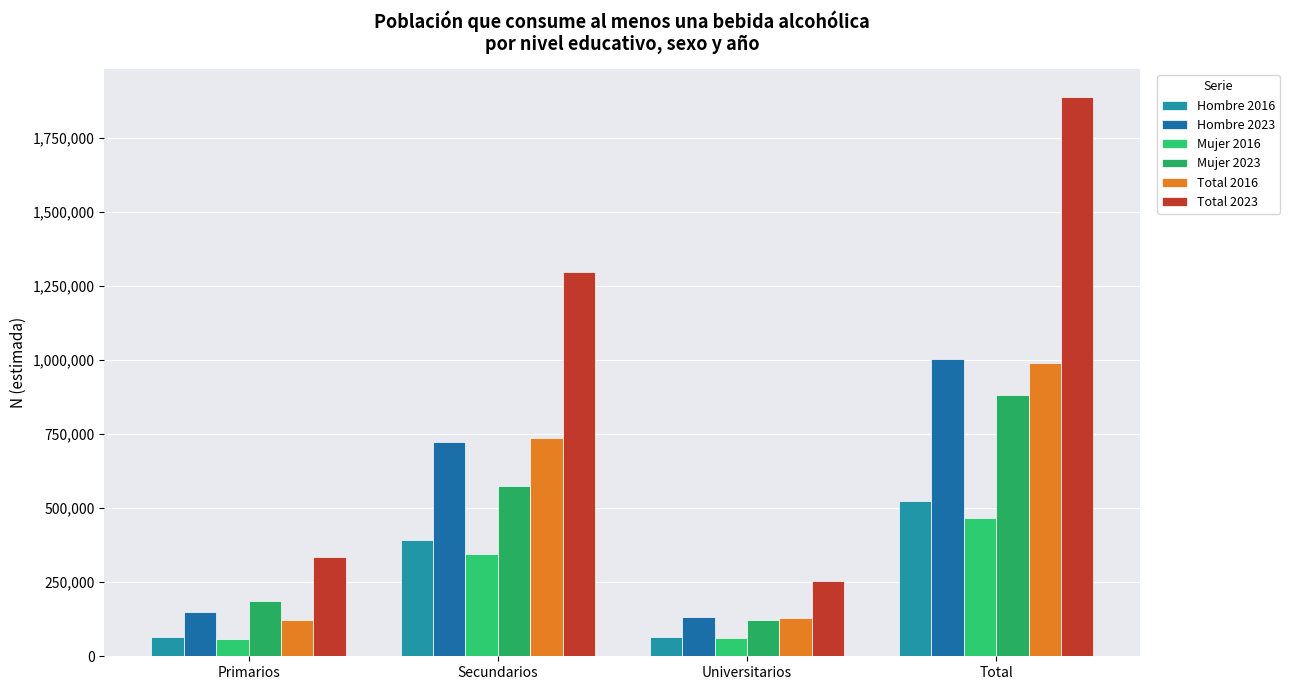

What is the difference between the maximum and minimum values in the Hombre 2023 series?

870761